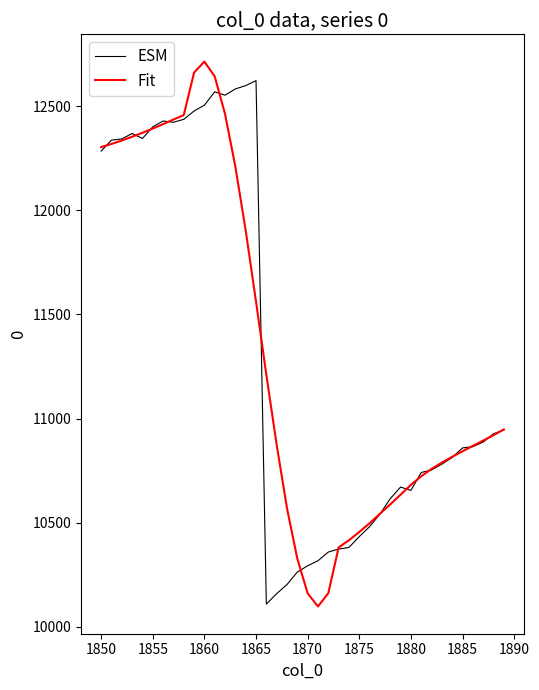

What is the smallest value displayed?

10097.5